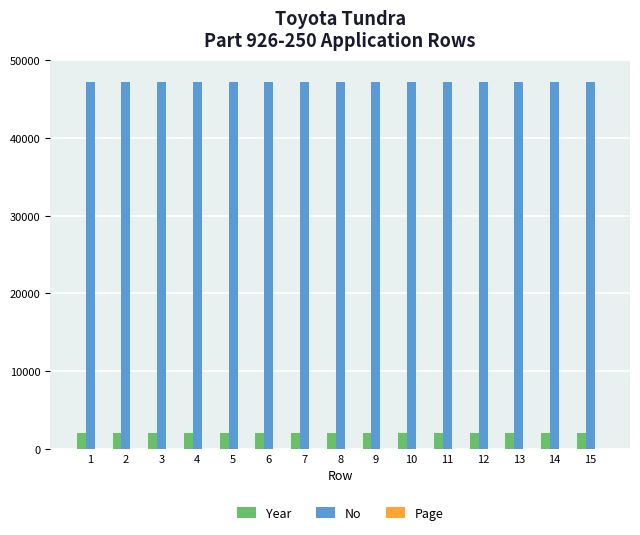

What is the maximum value for No?

47223